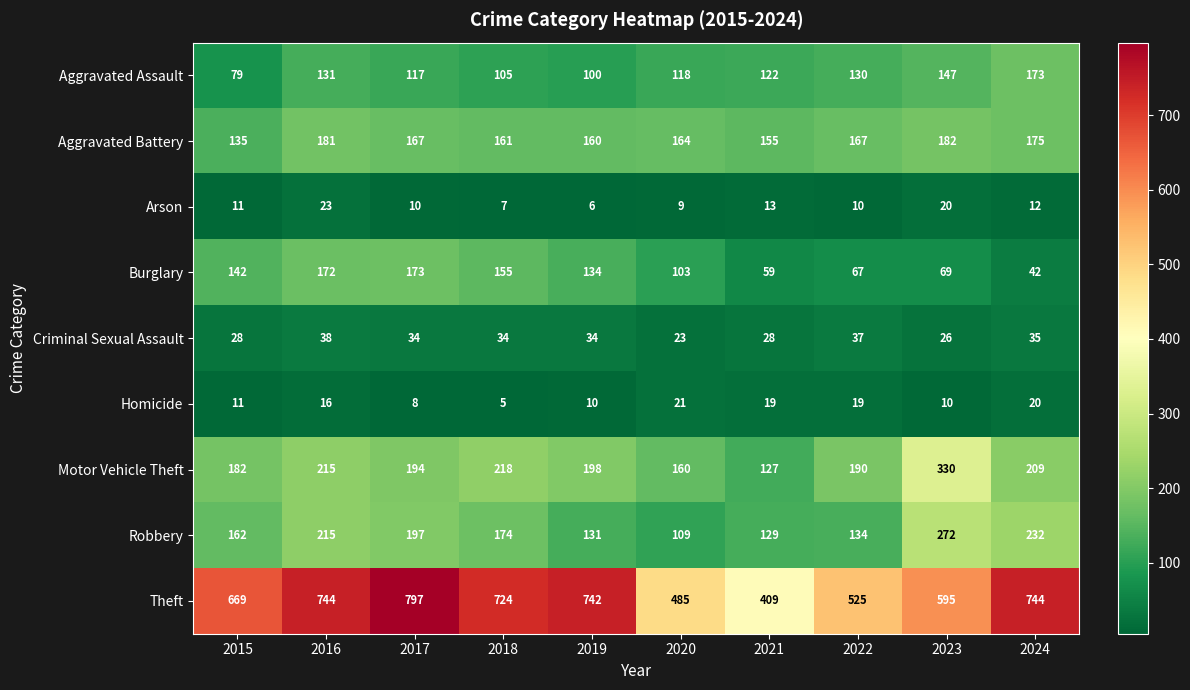

What is the difference between the maximum and minimum values in the Criminal Sexual Assault series?

15